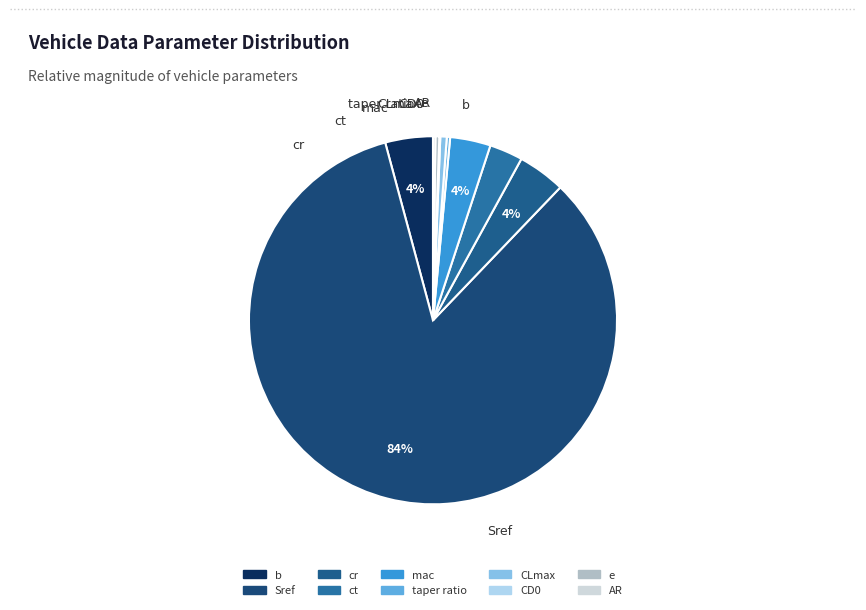

What is the ratio of the value at ct to the value at mac?

0.8